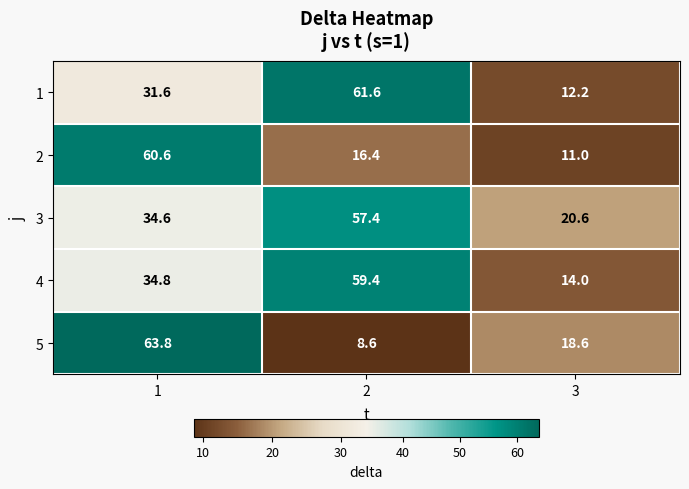

Which series has the largest total across all categories?

3